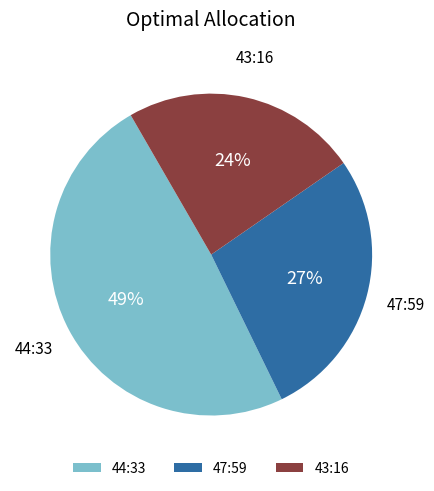

How many slices are in this pie chart?

3